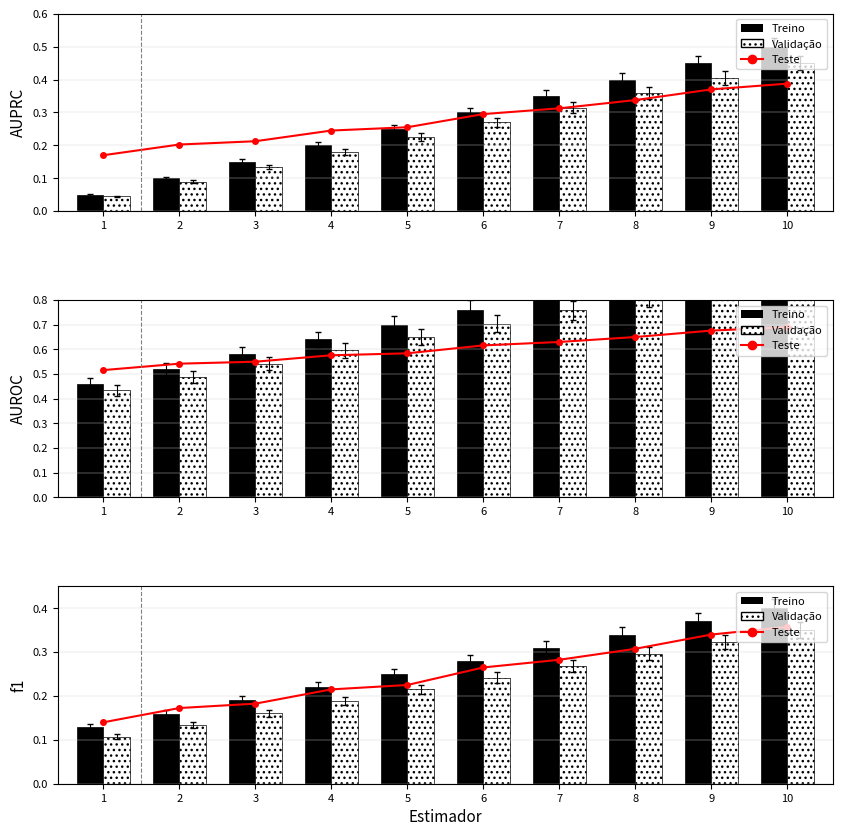

Rank the series at 8 from highest to lowest value.

Treino, Teste, Validação